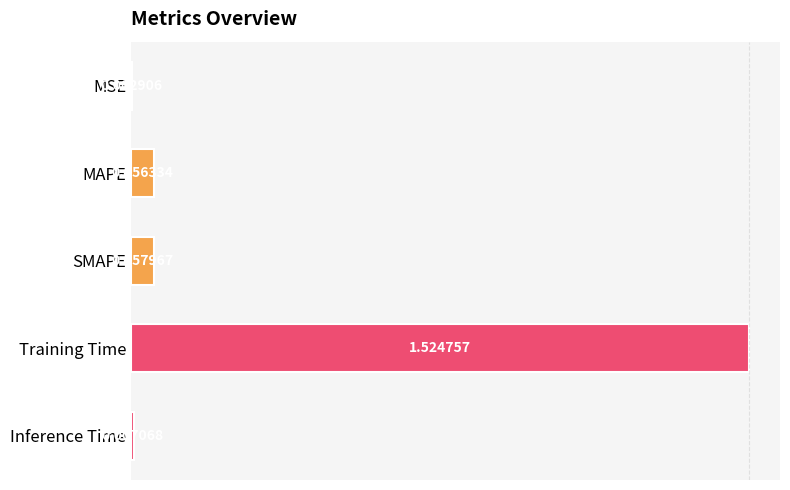

What is the sum of all values?

1.6